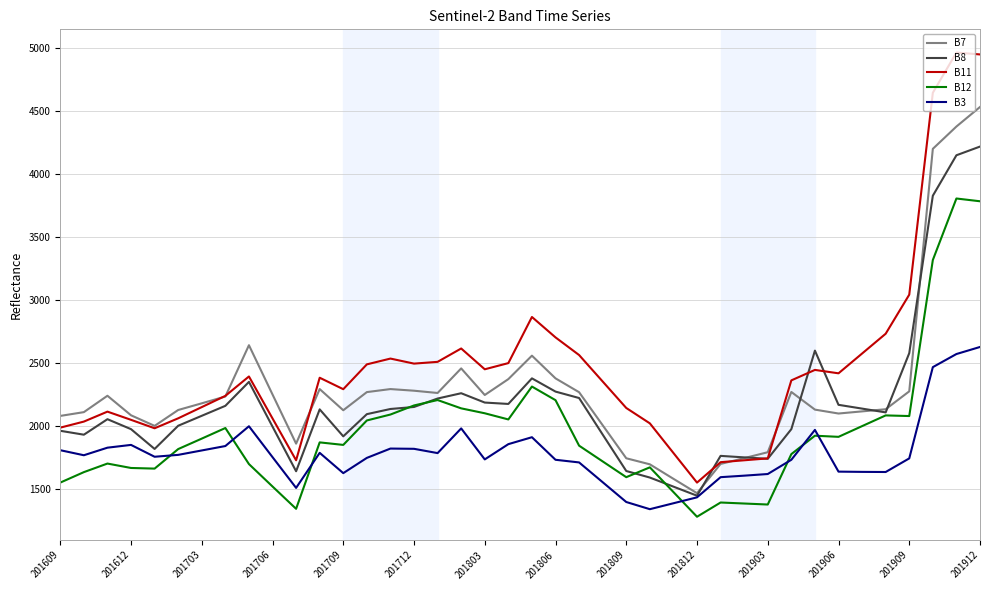

How many distinct data groups are displayed?

5